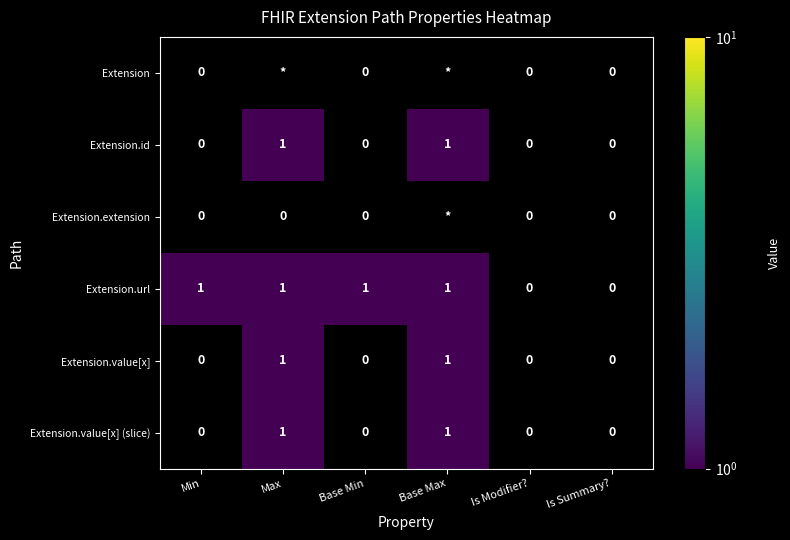

Is it true that Extension.value[x] (slice) equals 0 at Is Modifier??

True